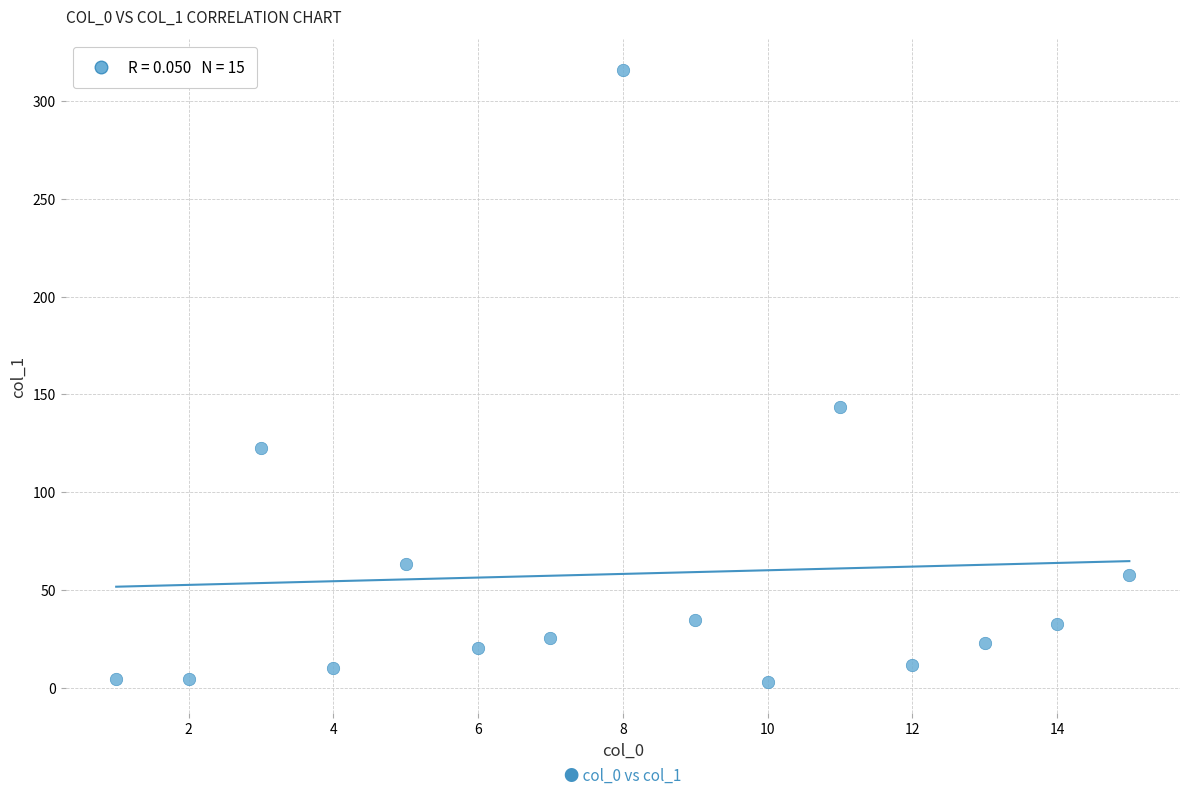

What Y value in the scatter plot is closest to 159?

143.7